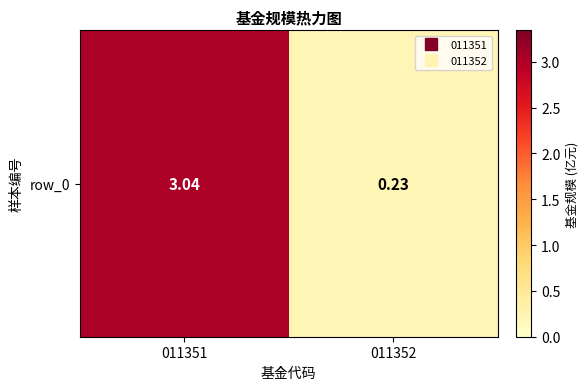

Reading left to right, transcribe all the data shown in this chart.

011351=3.0	011352=0.2